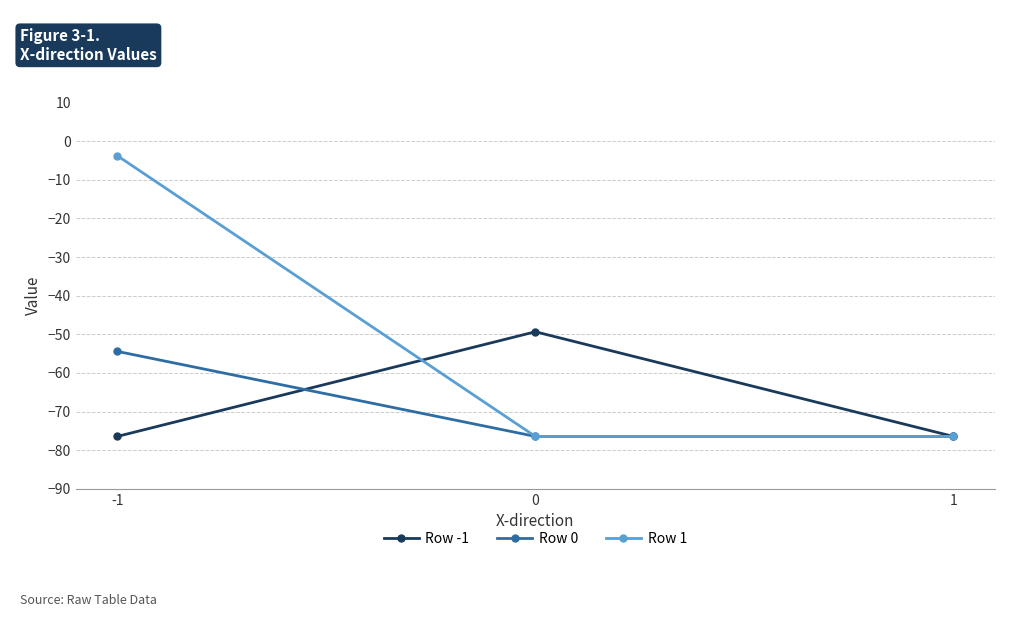

List the series in order of their peak value, highest first.

Row 1, Row -1, Row 0